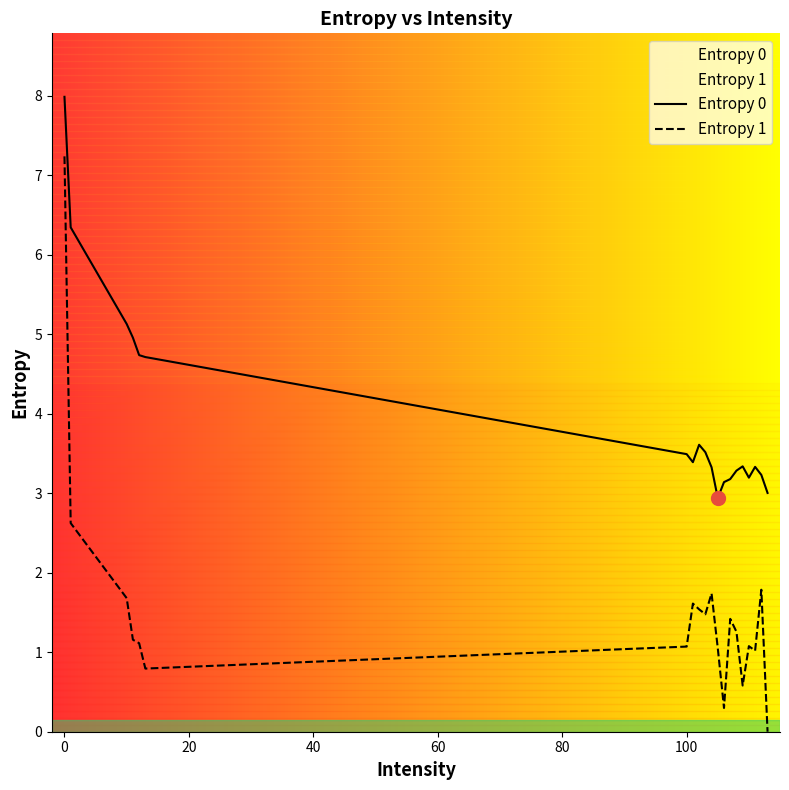

Which series has the largest range (max minus min)?

Entropy 1